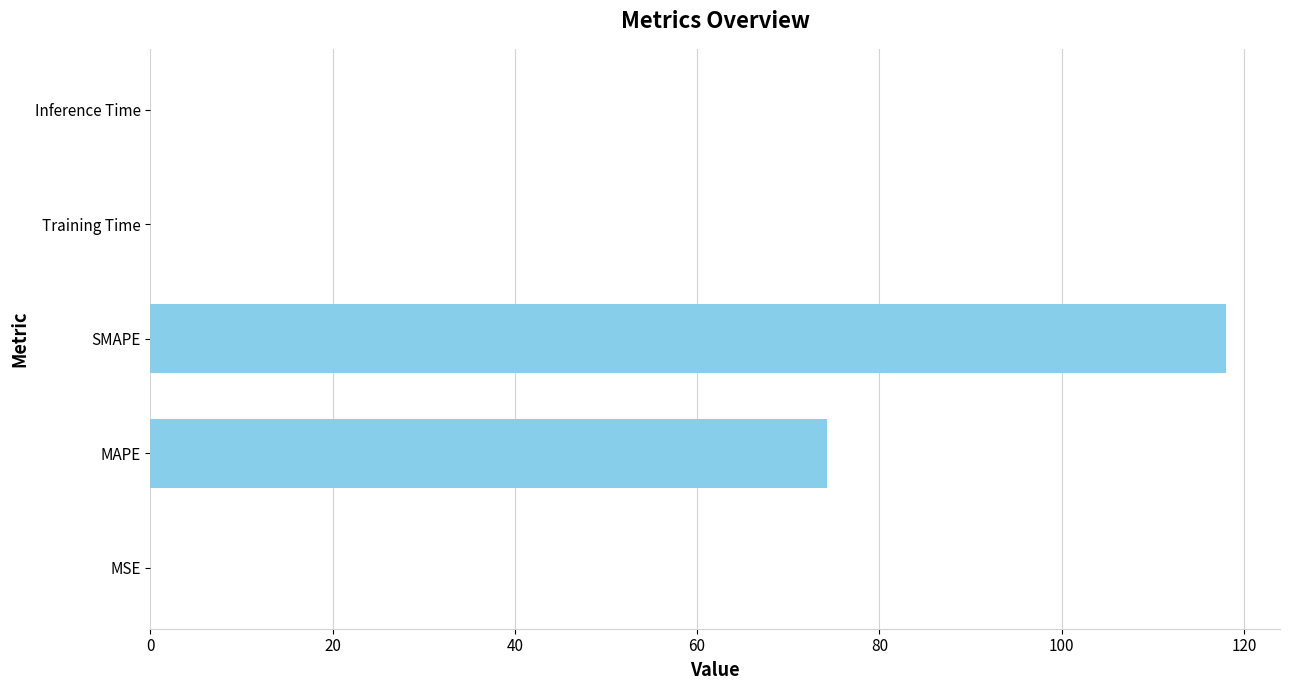

How many series are shown in this chart?

1